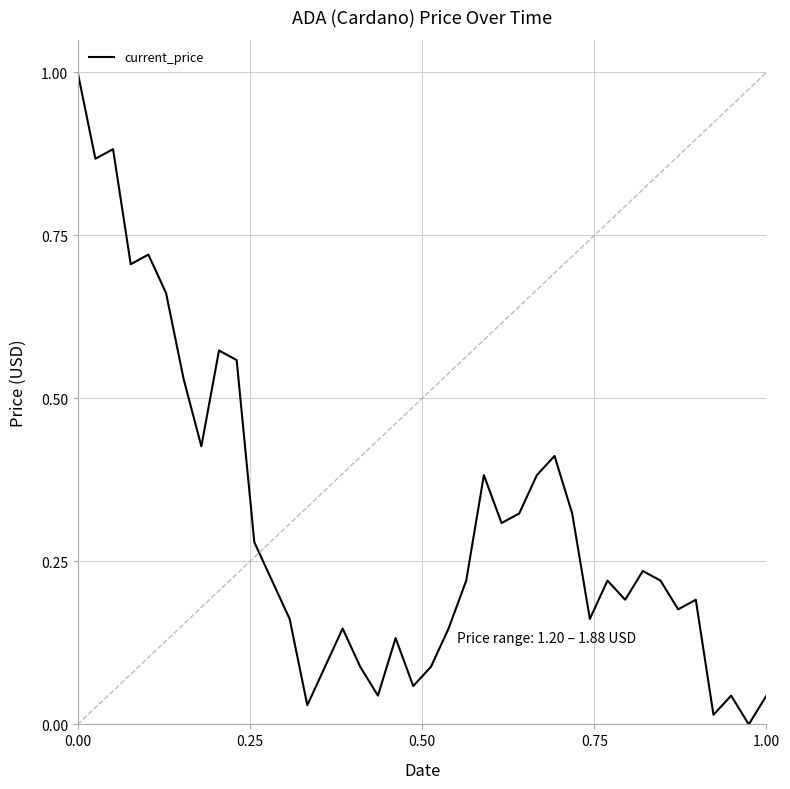

What is the maximum value shown in the chart?

1.0